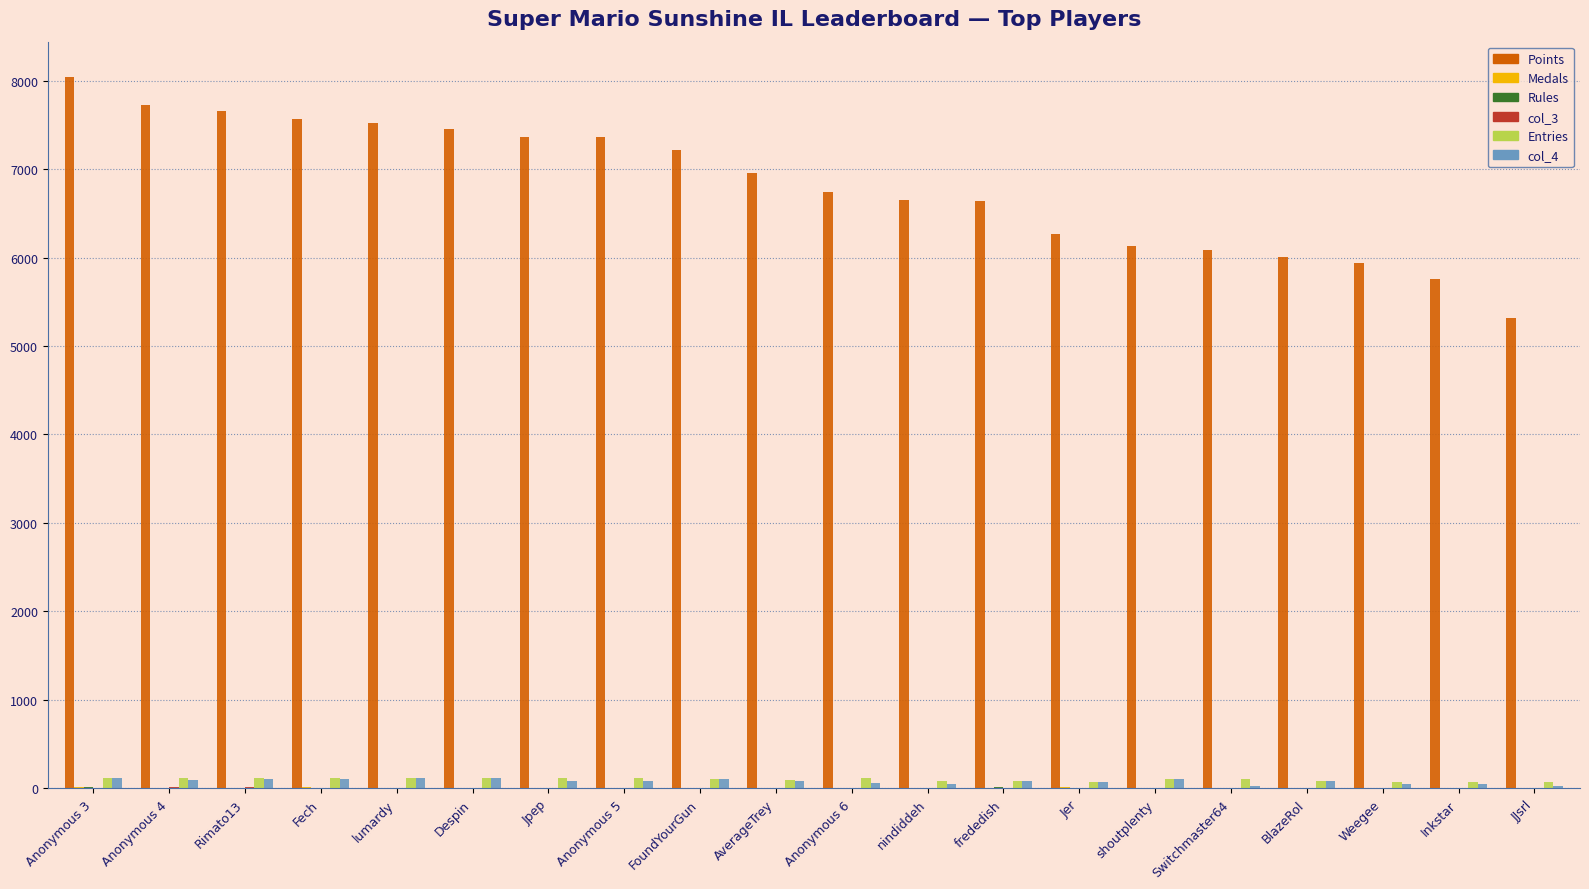

What is the total value across all series at Anonymous 3?

8315